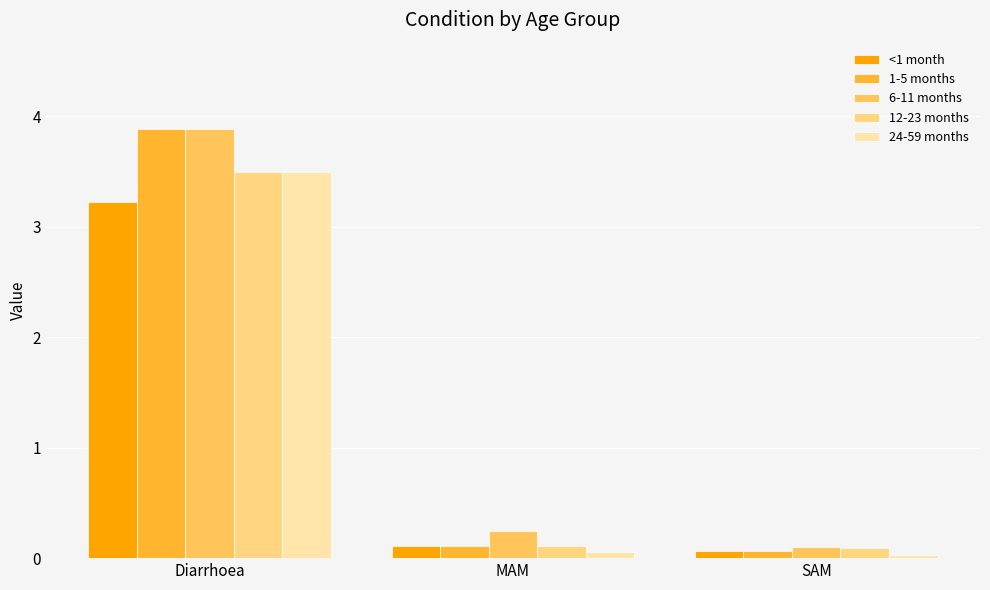

What are all the series names shown in the legend?

<1 month, 1-5 months, 6-11 months, 12-23 months, 24-59 months